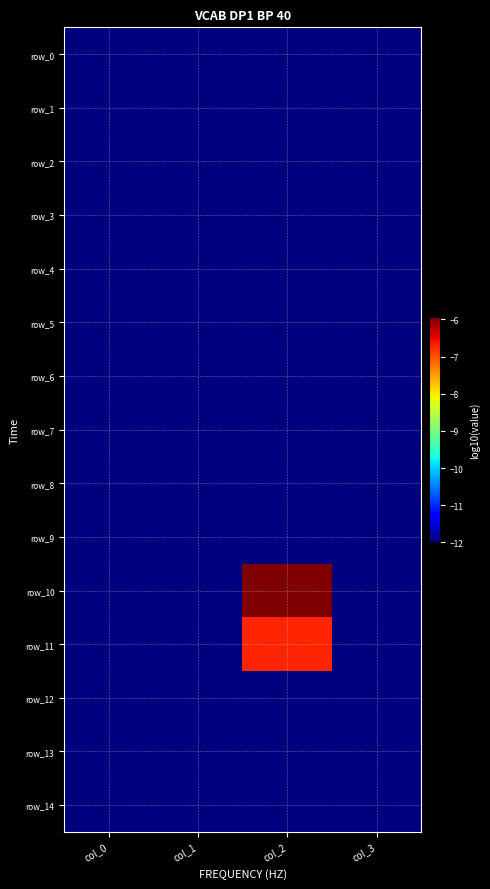

Rank the categories by row_6 value from lowest to highest.

col_0, col_1, col_2, col_3